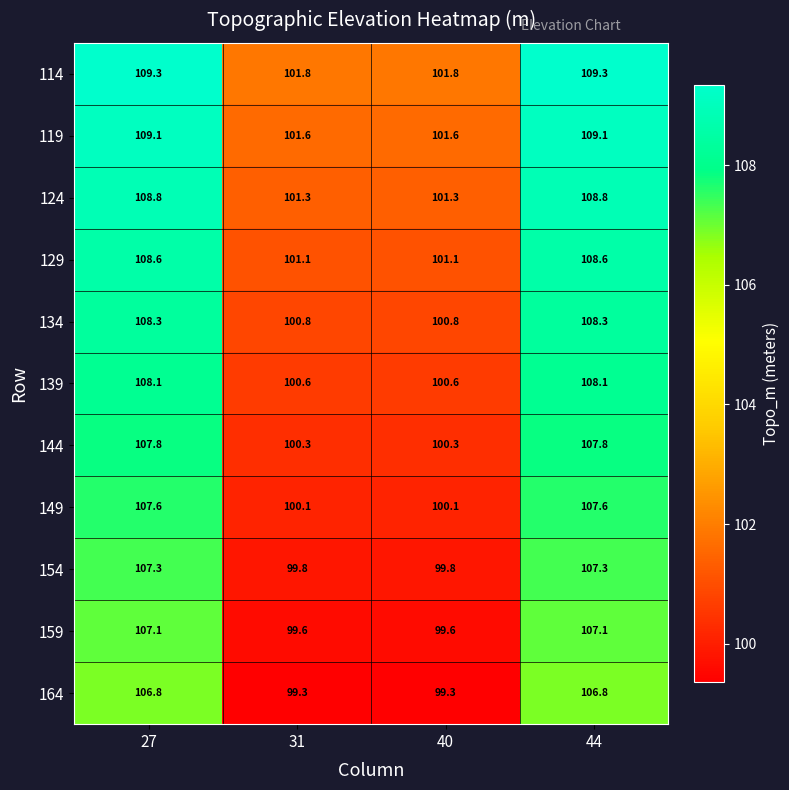

What is the spread (max minus min) of values at 44?

2.5